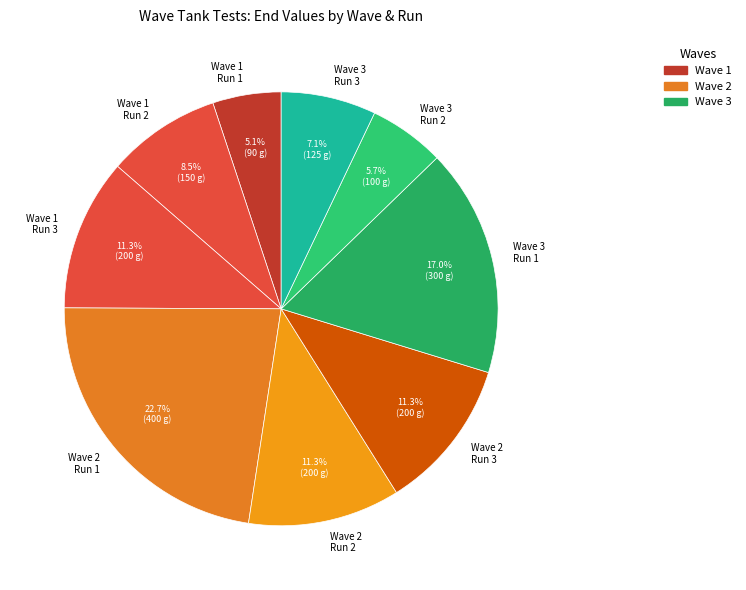

Between Wave 3 Run 1 and Wave 3 Run 3, which is larger?

Wave 3 Run 1